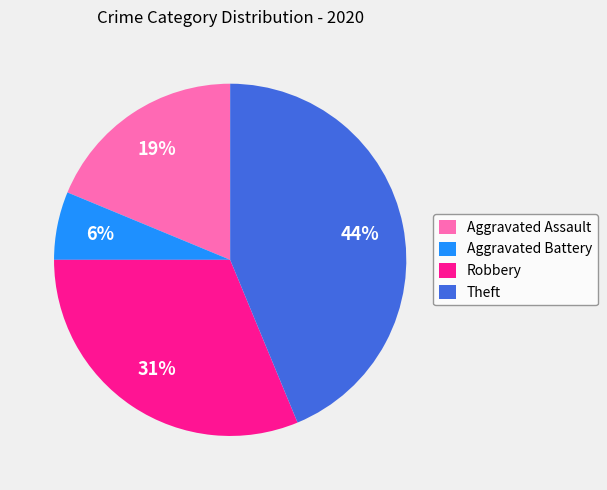

The Robbery slice represents 22% of the pie. True or false?

False